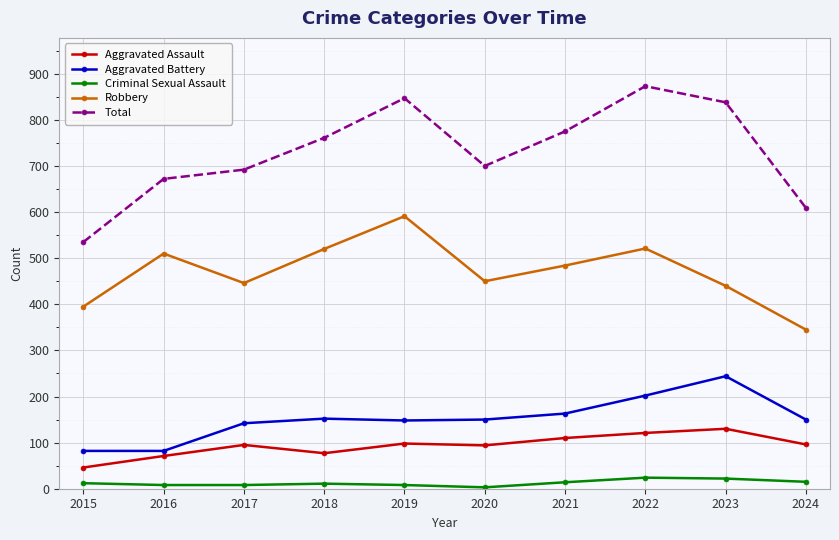

List the series in order of their peak value, lowest first.

Criminal Sexual Assault, Aggravated Assault, Aggravated Battery, Robbery, Total